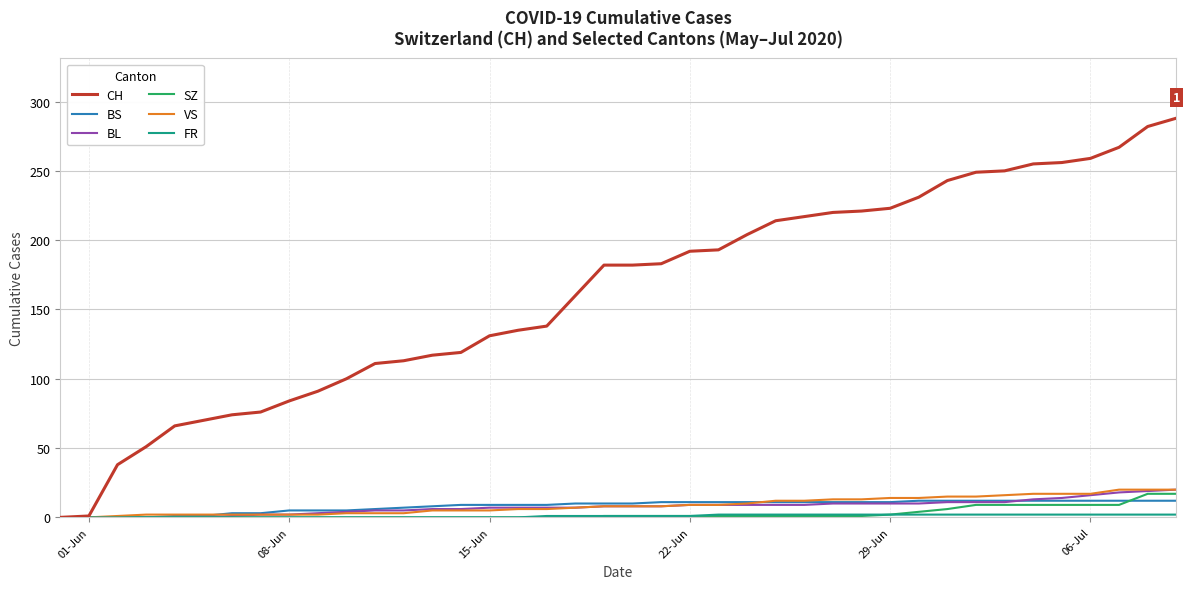

Which series has the widest spread of values?

CH